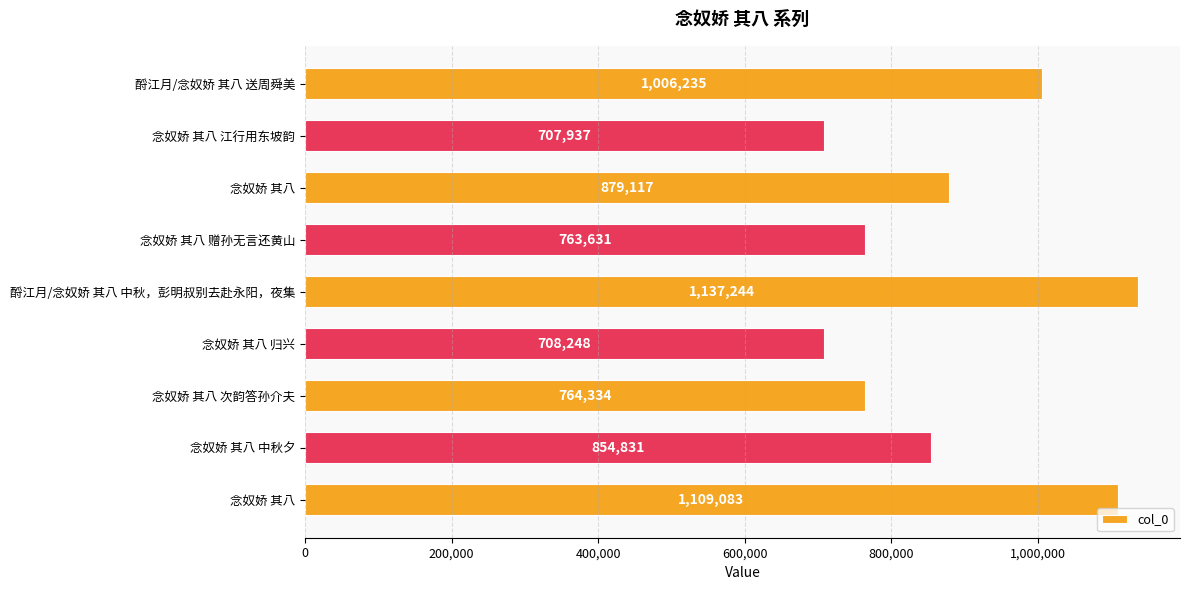

Does the chart contain any negative values?

No